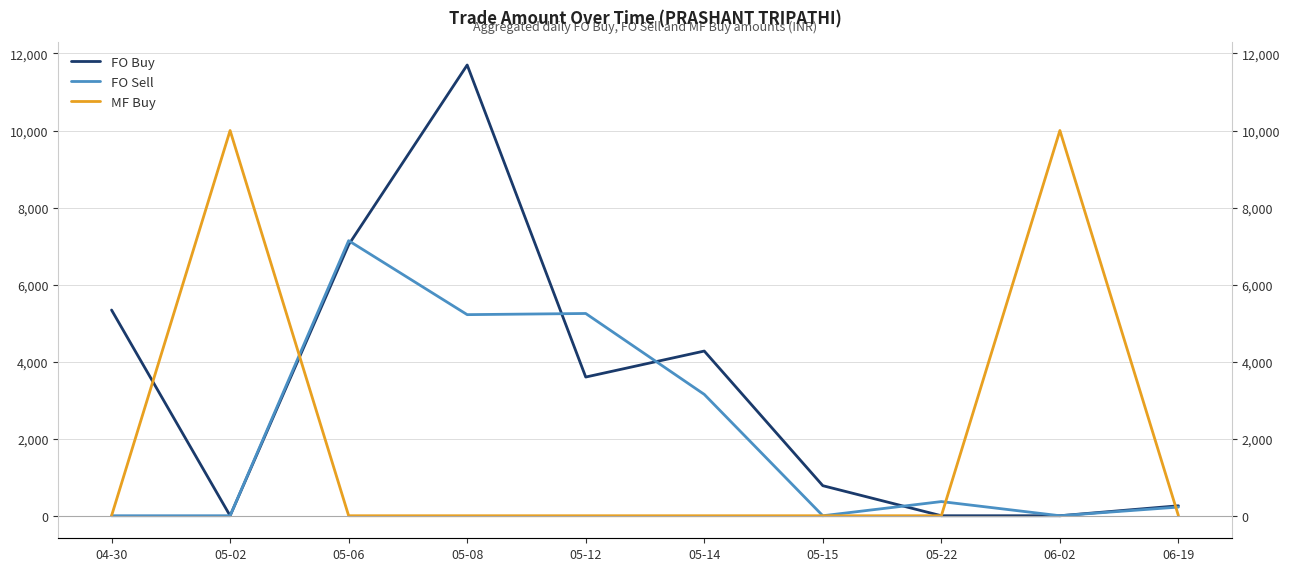

What is the label of the 1st point from the left?

04-30